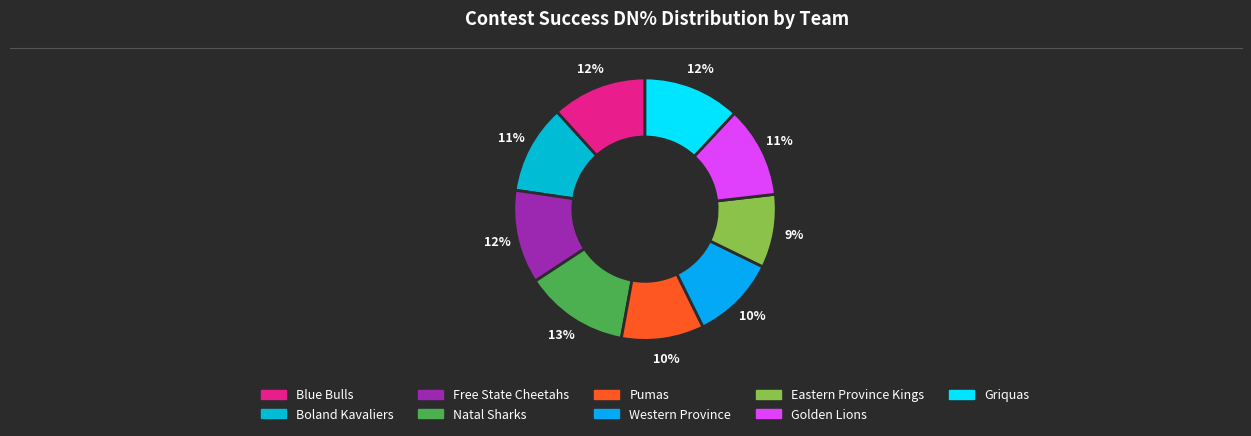

How many slices are in this pie chart?

9